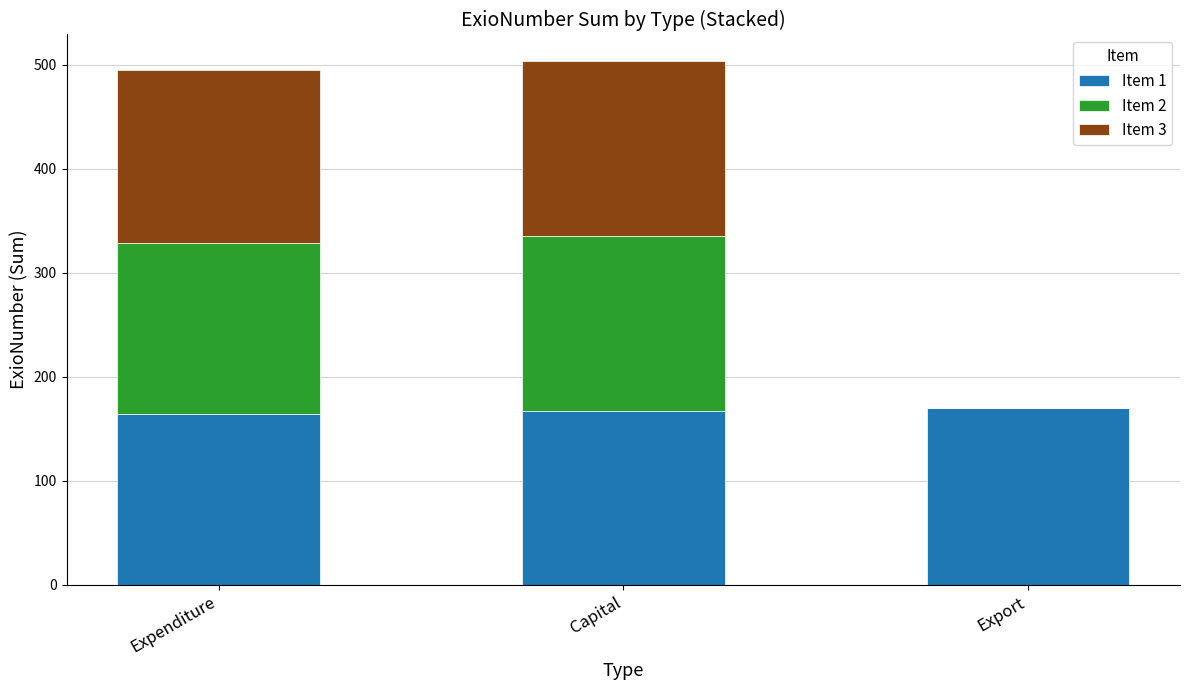

The value of Item 1 at Export is 170. True or false?

True